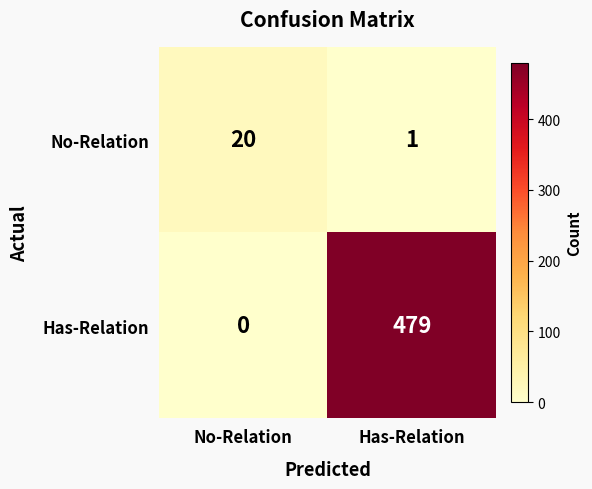

Rank the categories by Has-Relation value from highest to lowest.

Has-Relation, No-Relation